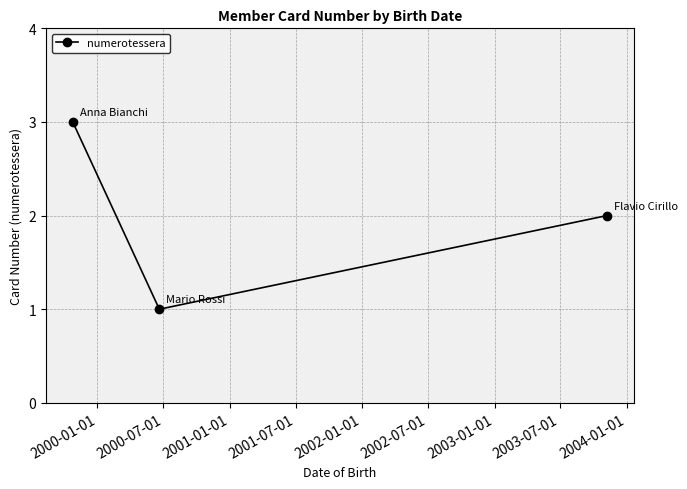

What is the greatest value displayed?

3